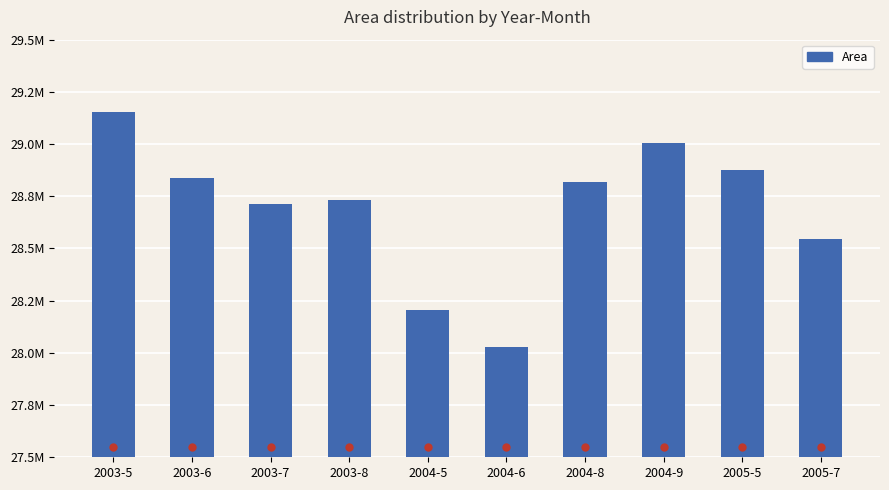

What is the difference between the maximum and second lowest values?

947700